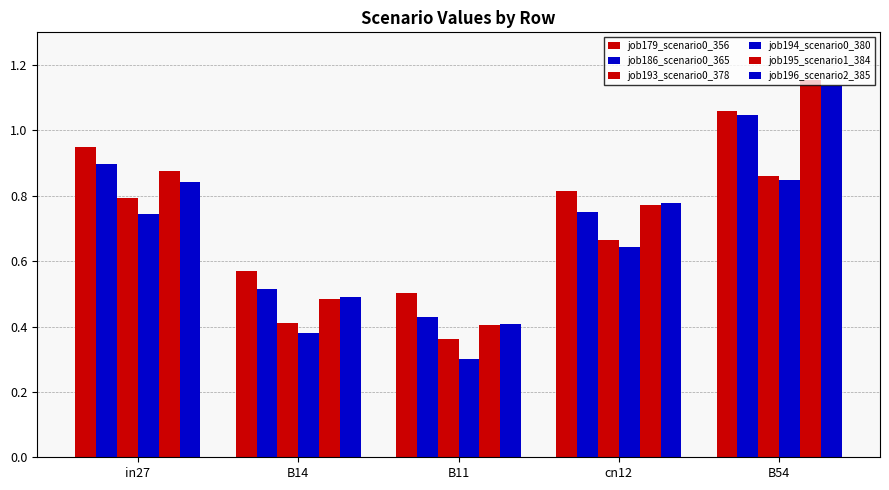

Are the bars grouped side by side (vs. stacked)?

Yes